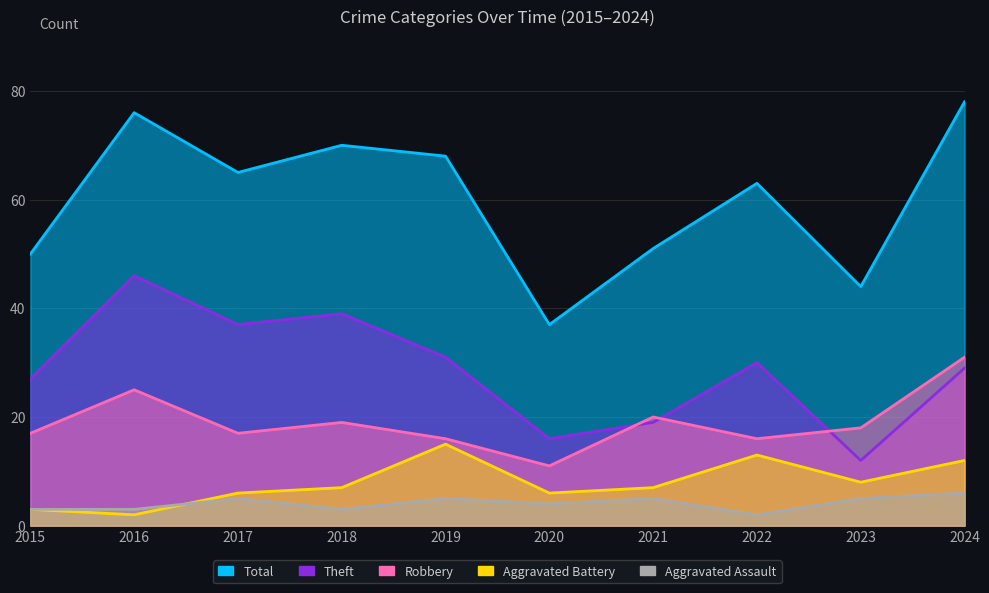

At which category is the sum across all series the highest?

2024